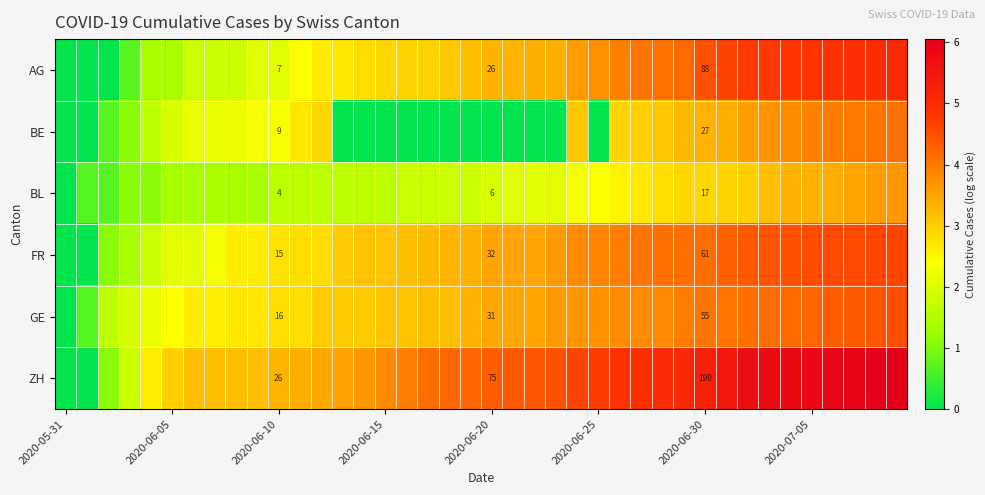

The BL series shows 1.6 at 2020-06-15. True or false?

True